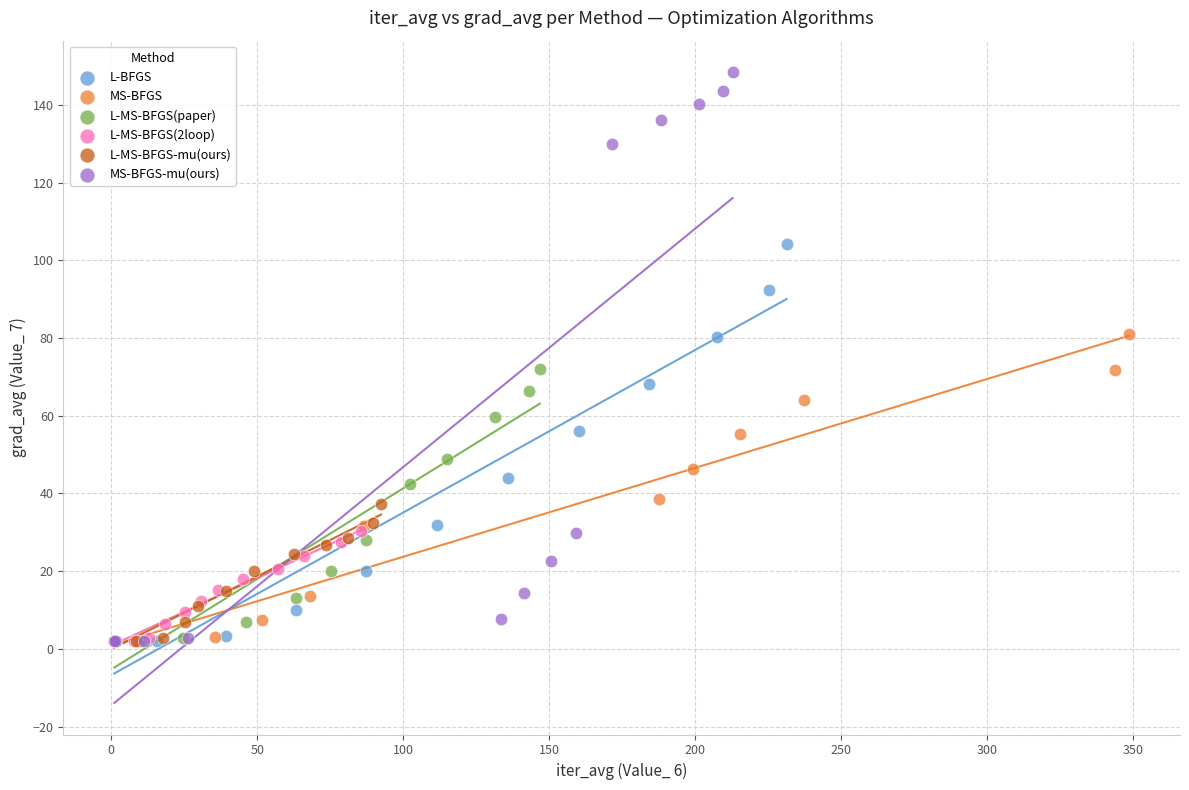

What are all the series names shown in the legend?

L-BFGS, MS-BFGS, L-MS-BFGS(paper), L-MS-BFGS(2loop), L-MS-BFGS-mu(ours), MS-BFGS-mu(ours)